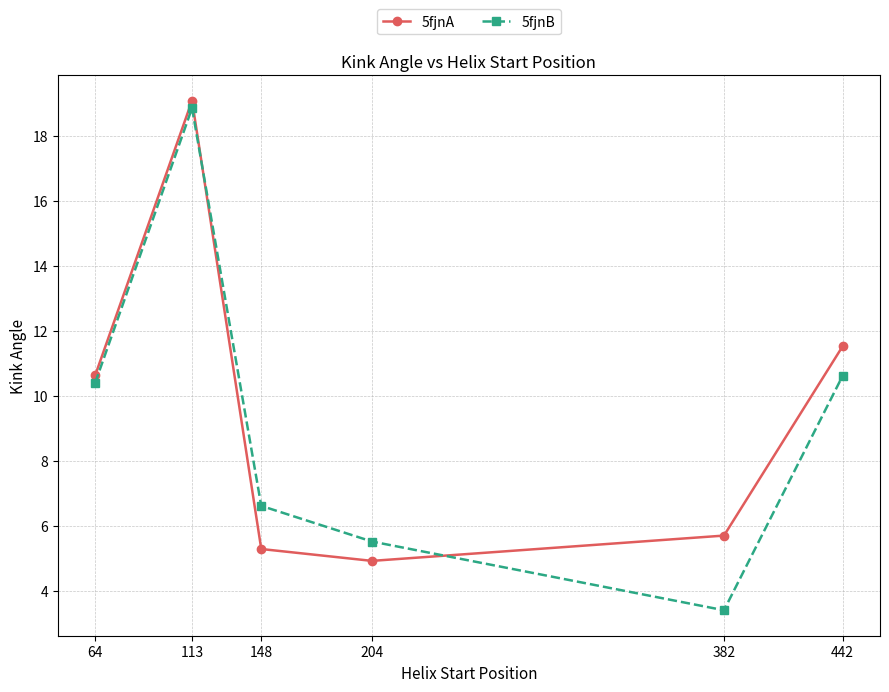

In 5fjnB, how many points are higher than both neighbors (excluding endpoints)?

1